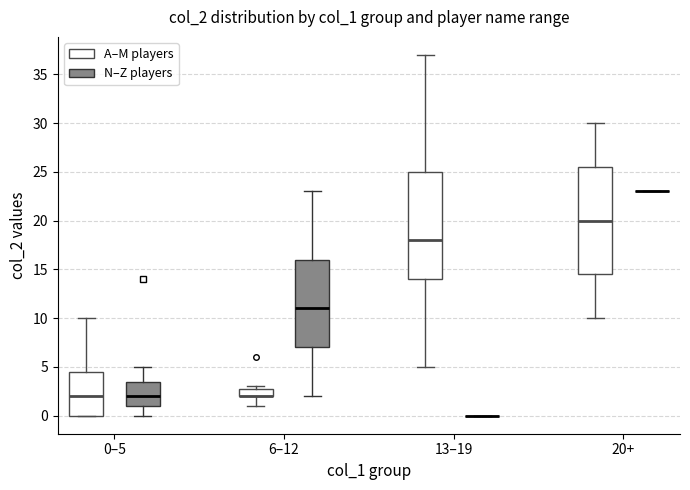

Reading left to right, read every box against the y-axis: the position of its median line, the range the box covers, and the ends of its whiskers. The values are not printed on the chart, so give them approximately, as read against the axis.

0–5 (A–M players): median 2.0, box 0.0 to 4.5, whiskers 0.0 to 10.0
0–5 (N–Z players): median 2.0, box 1.0 to 3.5, whiskers 0.0 to 5.0
6–12 (A–M players): median 2.0 (drawn on the box's lower edge), box 2.0 to 3.0, whiskers 1.0 to 3.0 (just above the box's upper edge)
6–12 (N–Z players): median 11.0, box 7.0 to 16.0, whiskers 2.0 to 23.0
13–19 (A–M players): median 18.0, box 14.0 to 25.0, whiskers 5.0 to 37.0
13–19 (N–Z players): box collapsed to a line at 0.0, whiskers 0.0 to 0.0
20+ (A–M players): median 20.0, box 14.5 to 25.5, whiskers 10.0 to 30.0
20+ (N–Z players): box collapsed to a line at 23.0, whiskers 23.0 to 23.0